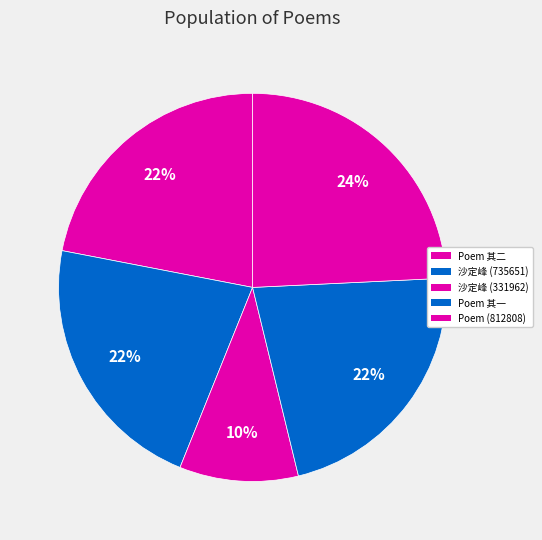

Count the number of slices in the pie.

5